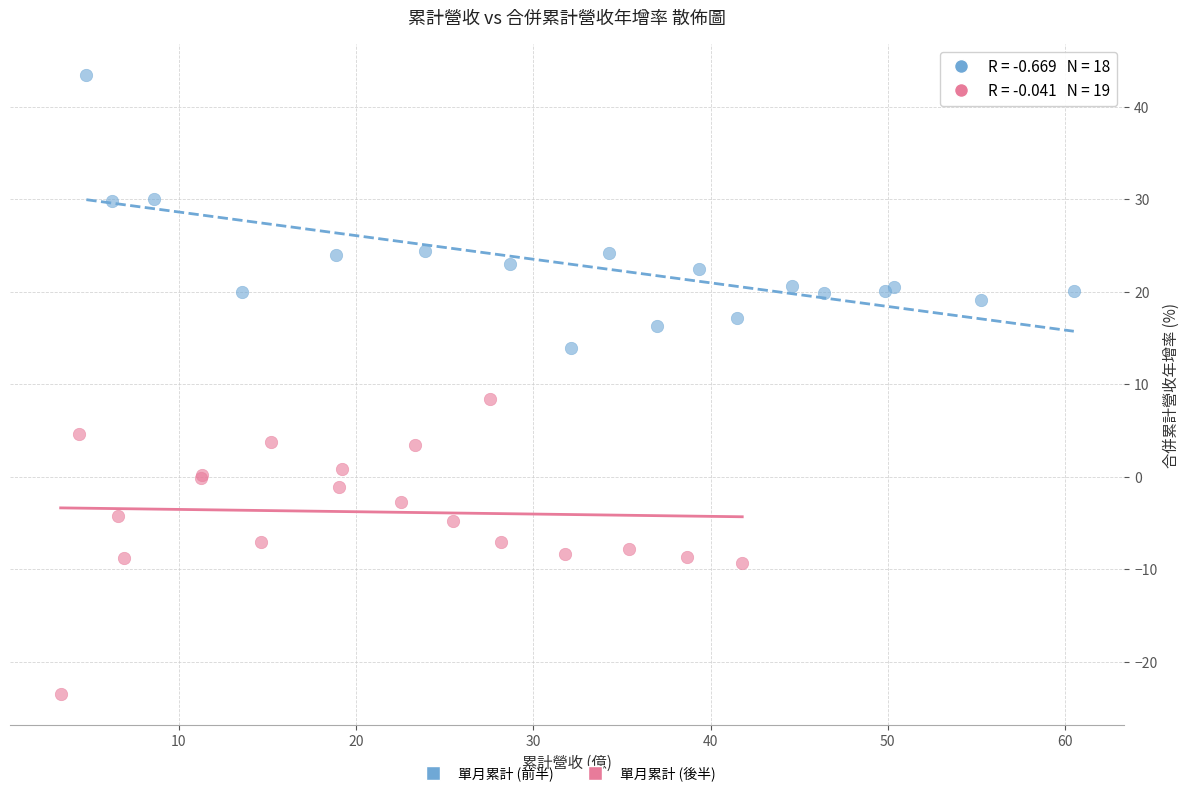

Which series reaches the maximum Y coordinate?

單月累計 (前半)